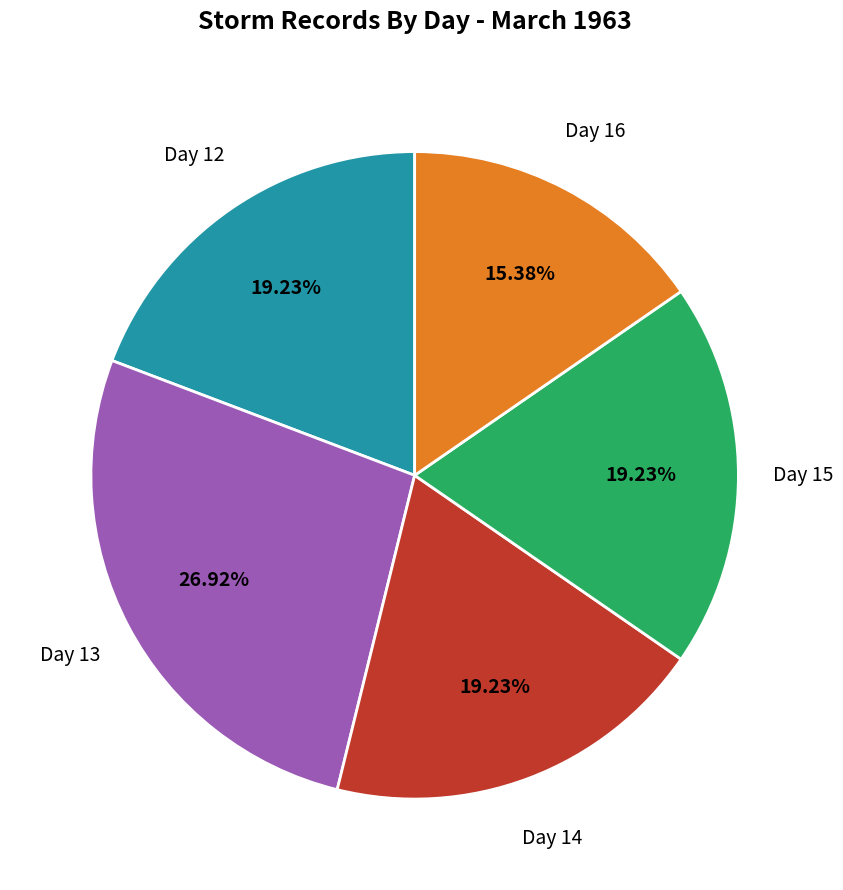

To the nearest percent, what is the difference between the largest and smallest slice percentages?

12%